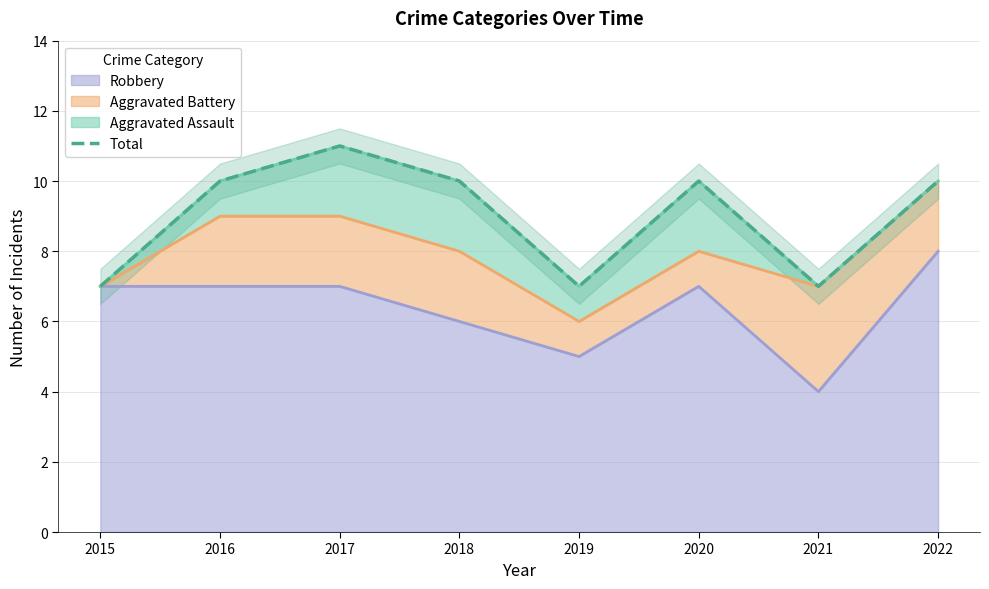

At which category does the chart reach its peak across all series?

2017